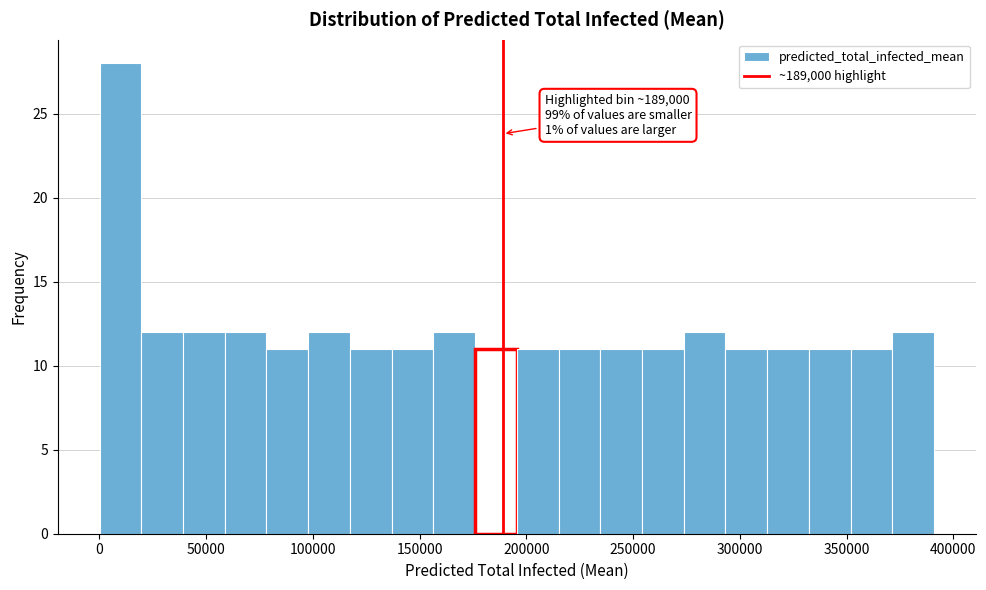

Read against the x-axis, roughly where is the centre of the tallest bar?

10000